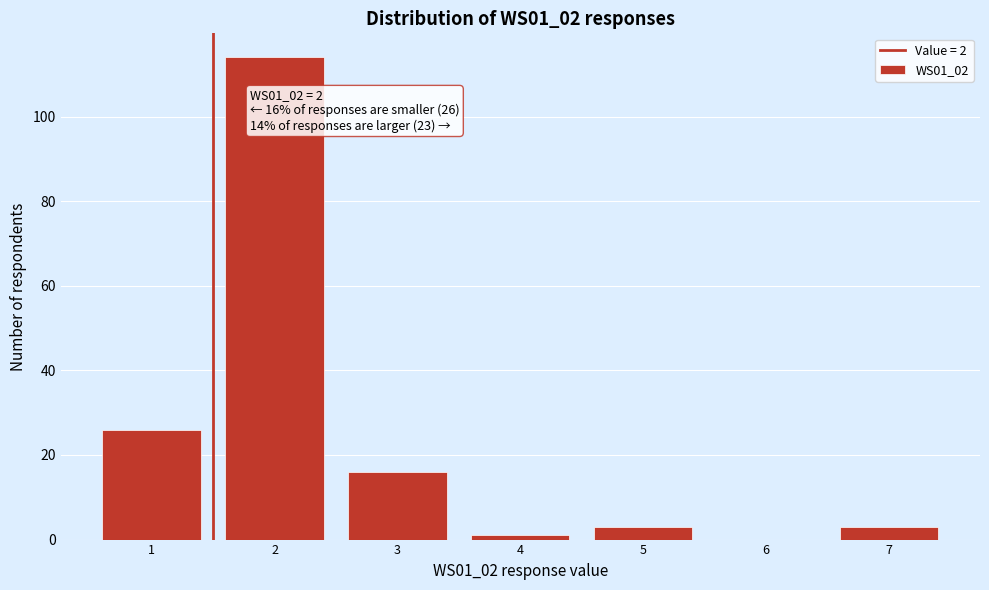

Reading left to right, list all the values displayed in this chart.

1=26	2=114	3=16	4=1	5=3	6=0	7=3